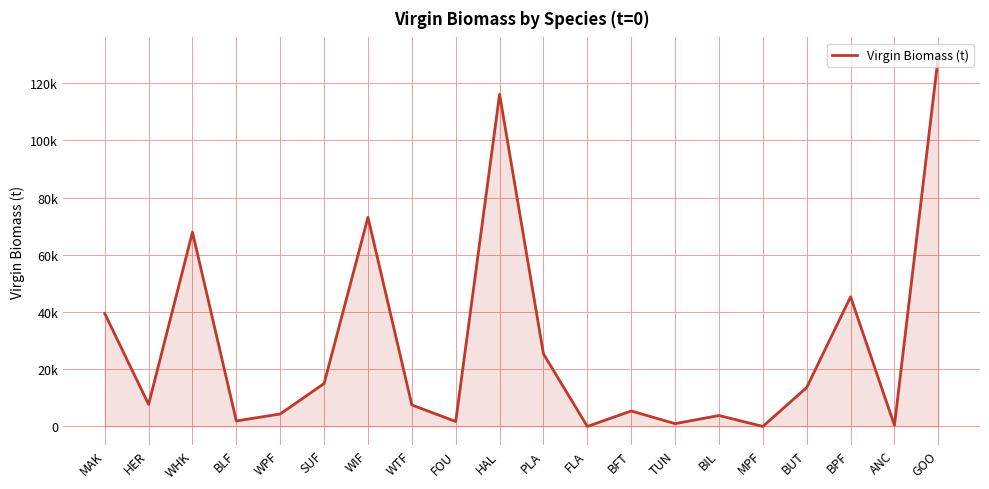

What is the sum of the values at HAL and SUF?

131194.9